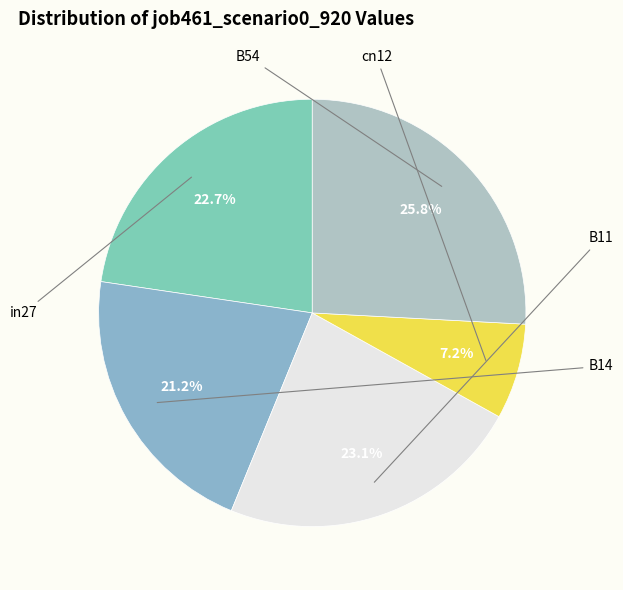

How many segments does this pie chart have?

5